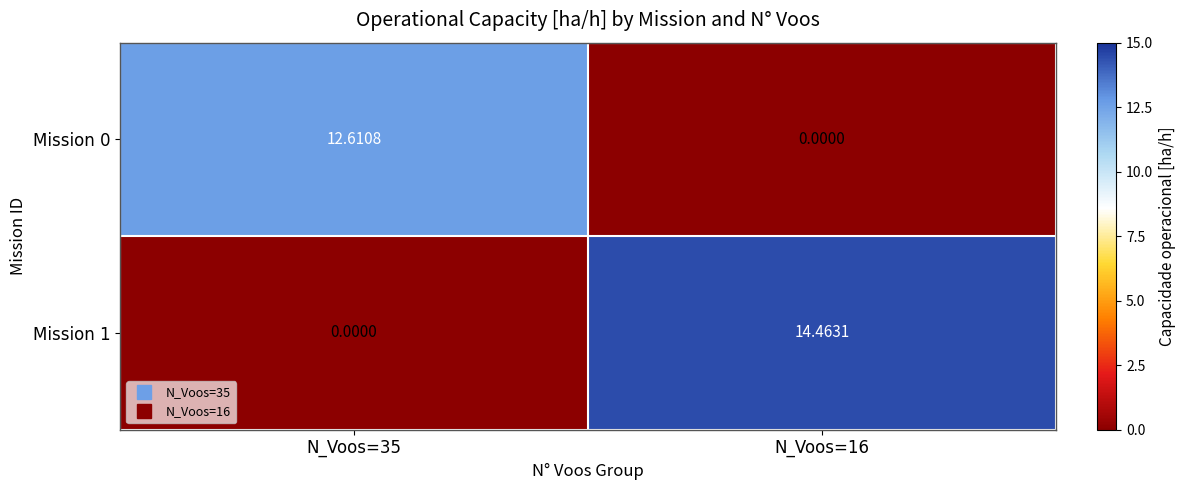

How many positive values does the Mission 1 series have?

1